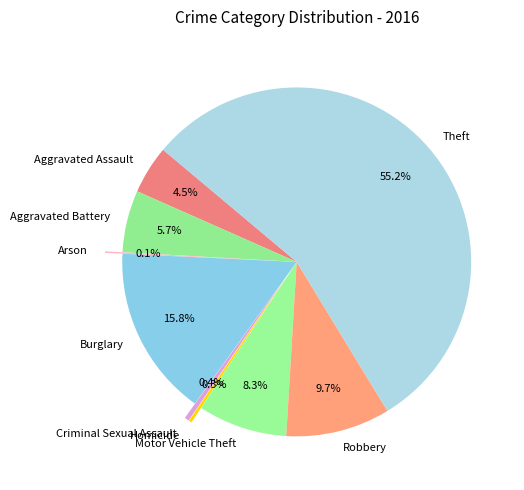

Which slice represents more than half of the pie?

Theft